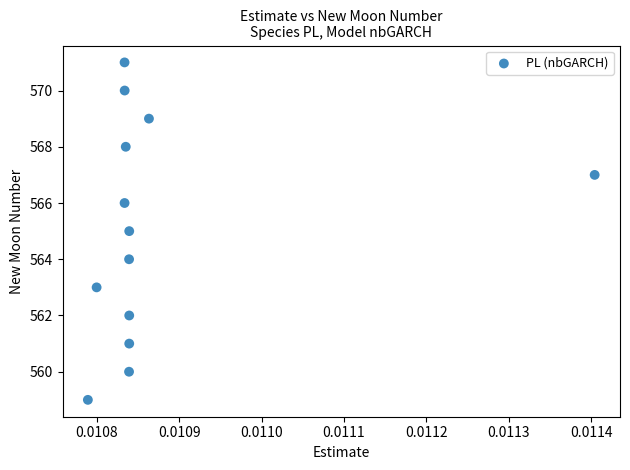

What is the range of Y values (max minus min)?

12